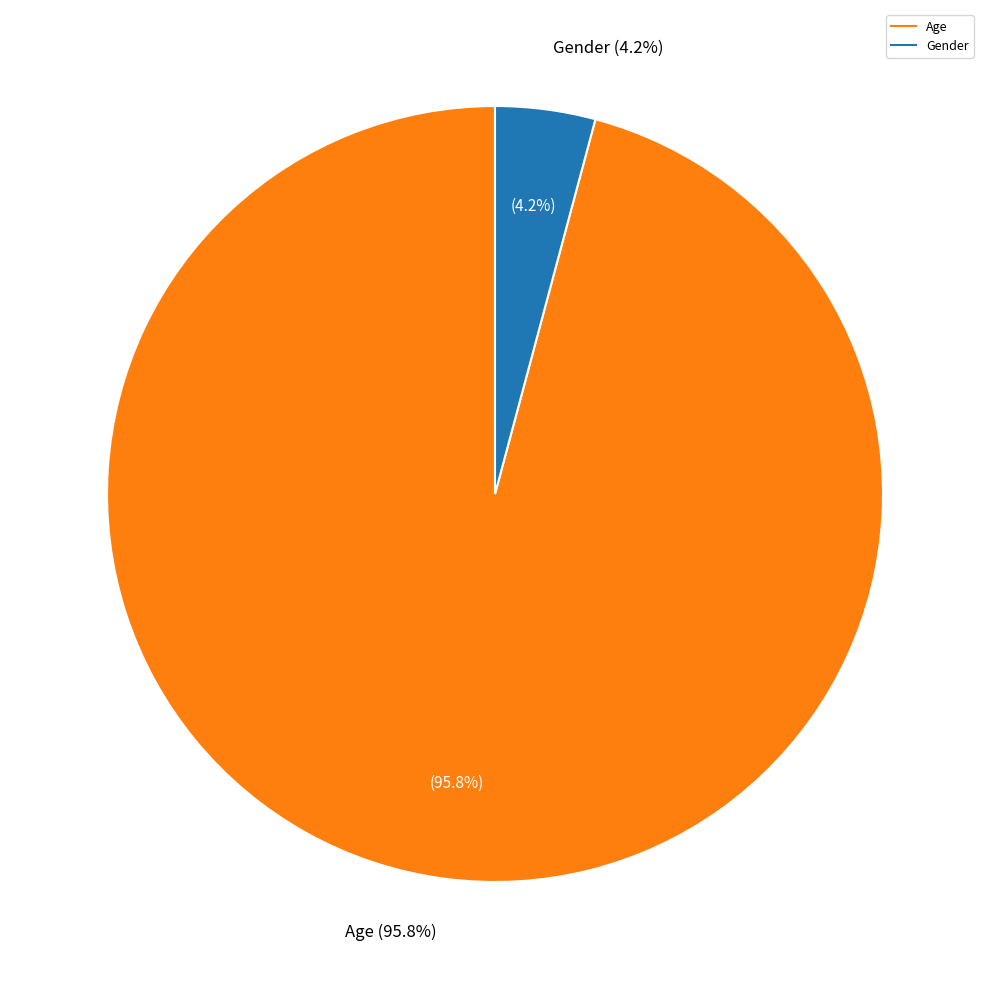

Rank the categories by value from lowest to highest.

Gender, Age